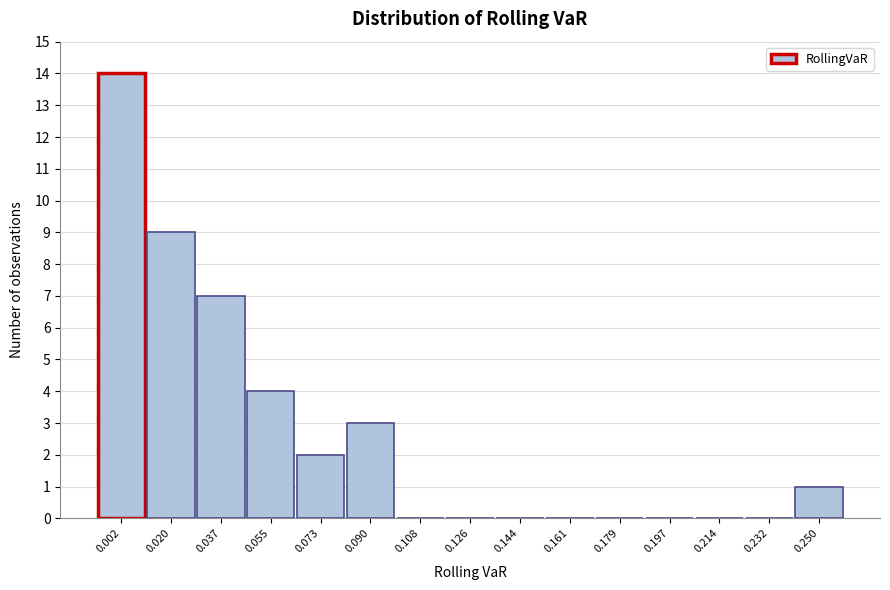

Reading right to left, transcribe all the data shown in this chart.

0.250=1	0.232=0	0.214=0	0.197=0	0.179=0	0.161=0	0.144=0	0.126=0	0.108=0	0.090=3	0.073=2	0.055=4	0.037=7	0.020=9	0.002=14